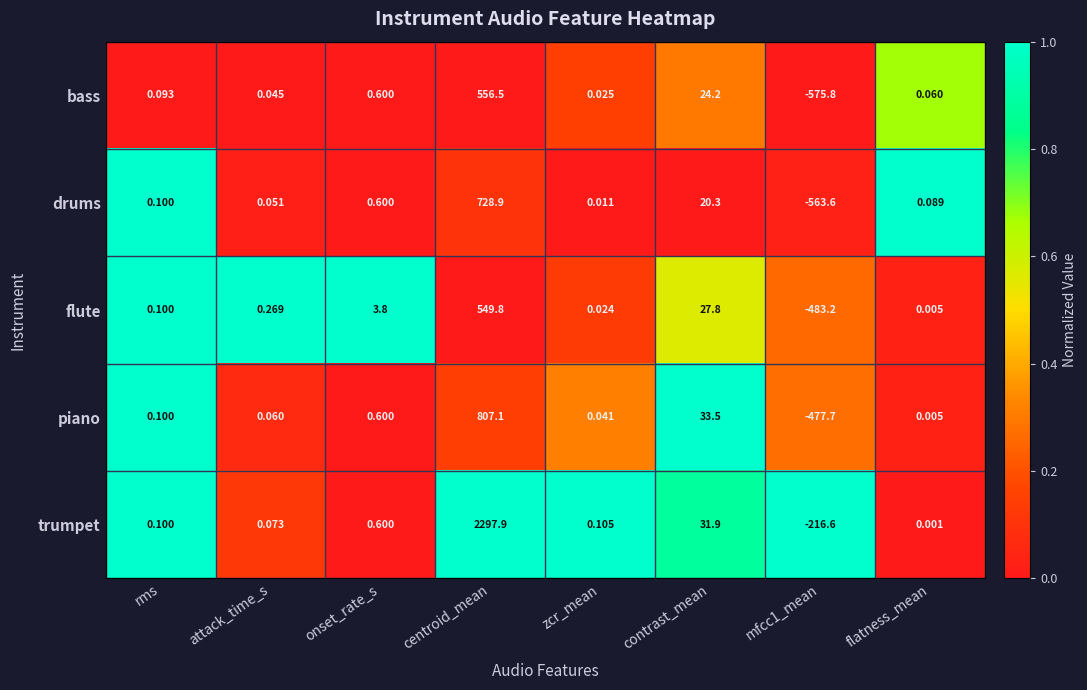

Is the value of piano at rms greater than the value of trumpet at onset_rate_s?

No